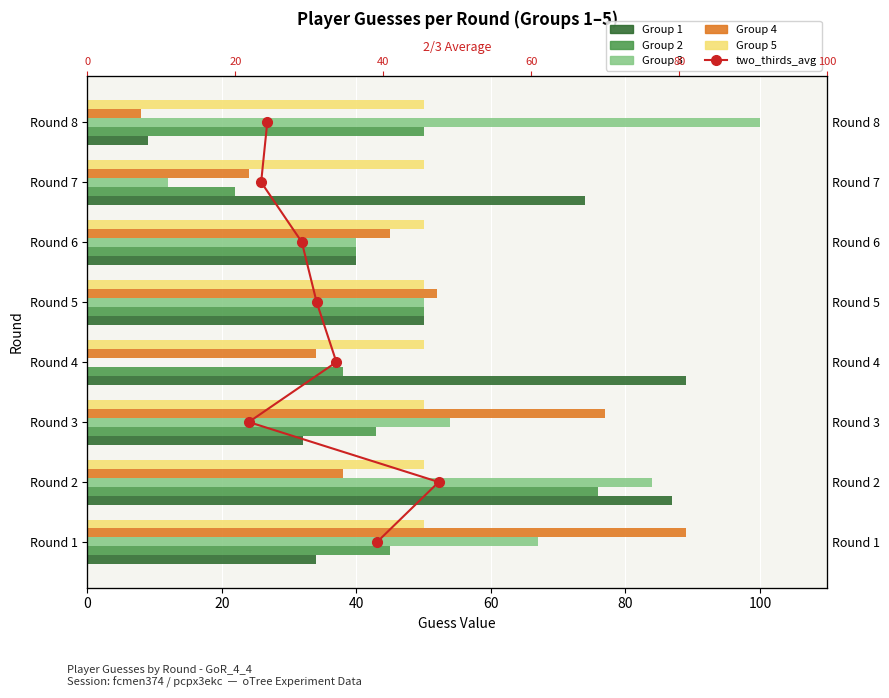

How many data points in Group 1 are above 50?

3